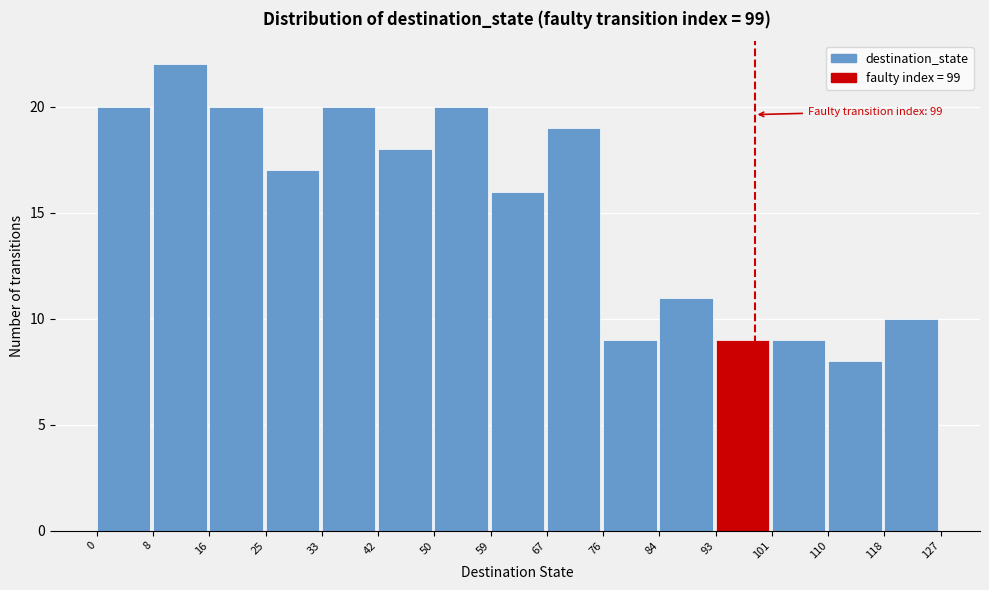

Over which range of the x-axis is the bar tallest?

8 to 16